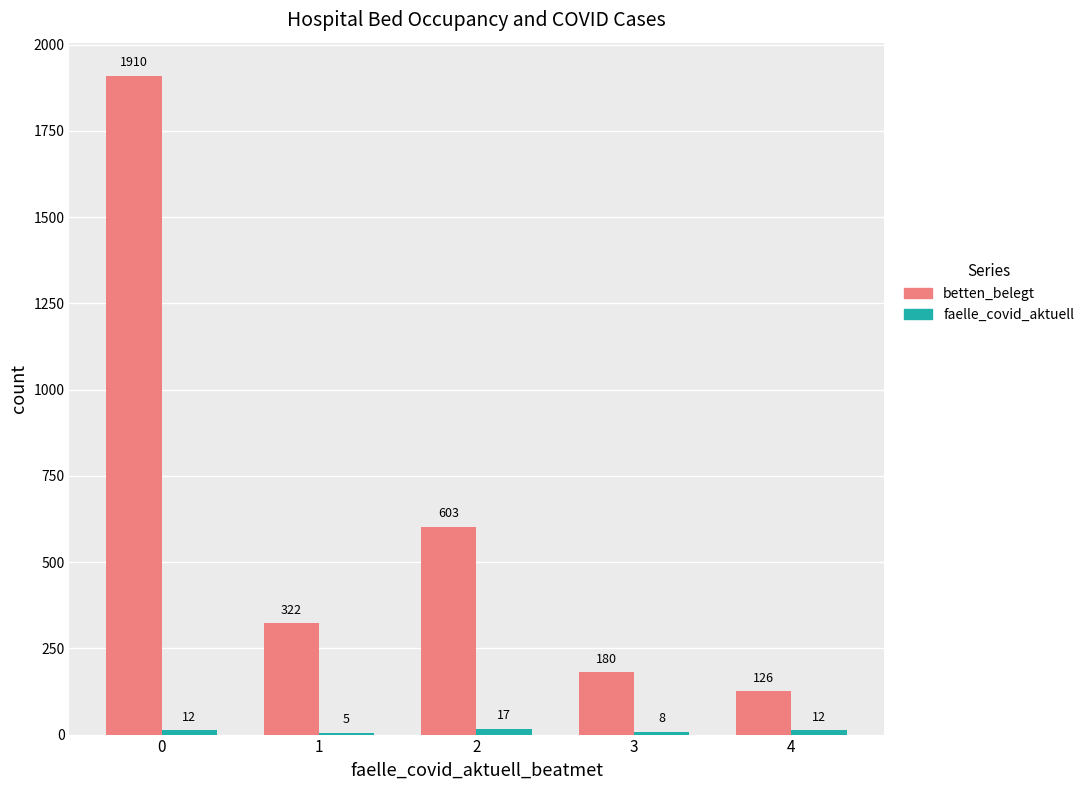

Which series changed the most between 1 and 2?

betten_belegt